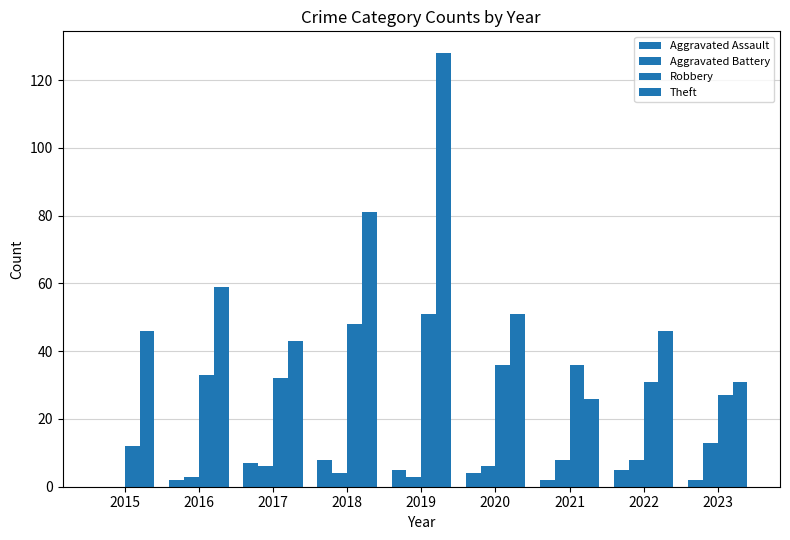

What is the approximate value of Aggravated Battery at 2019?

3